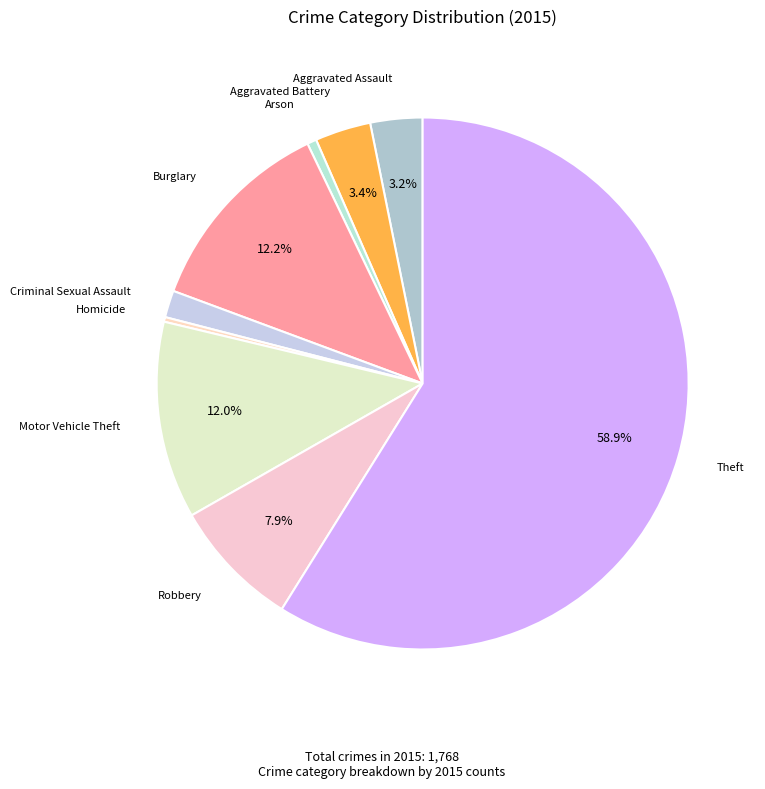

How many segments does this pie chart have?

9